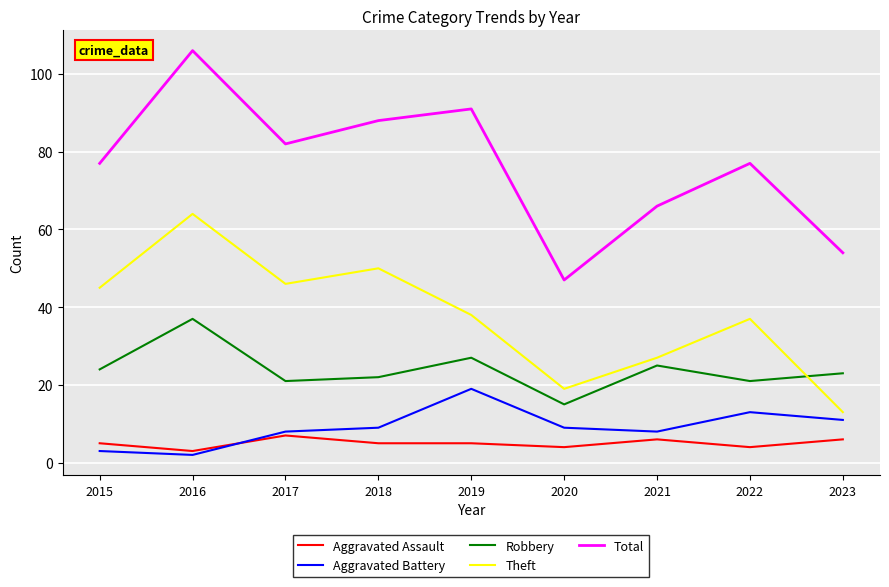

True or false: Aggravated Assault and Theft intersect in this chart.

False